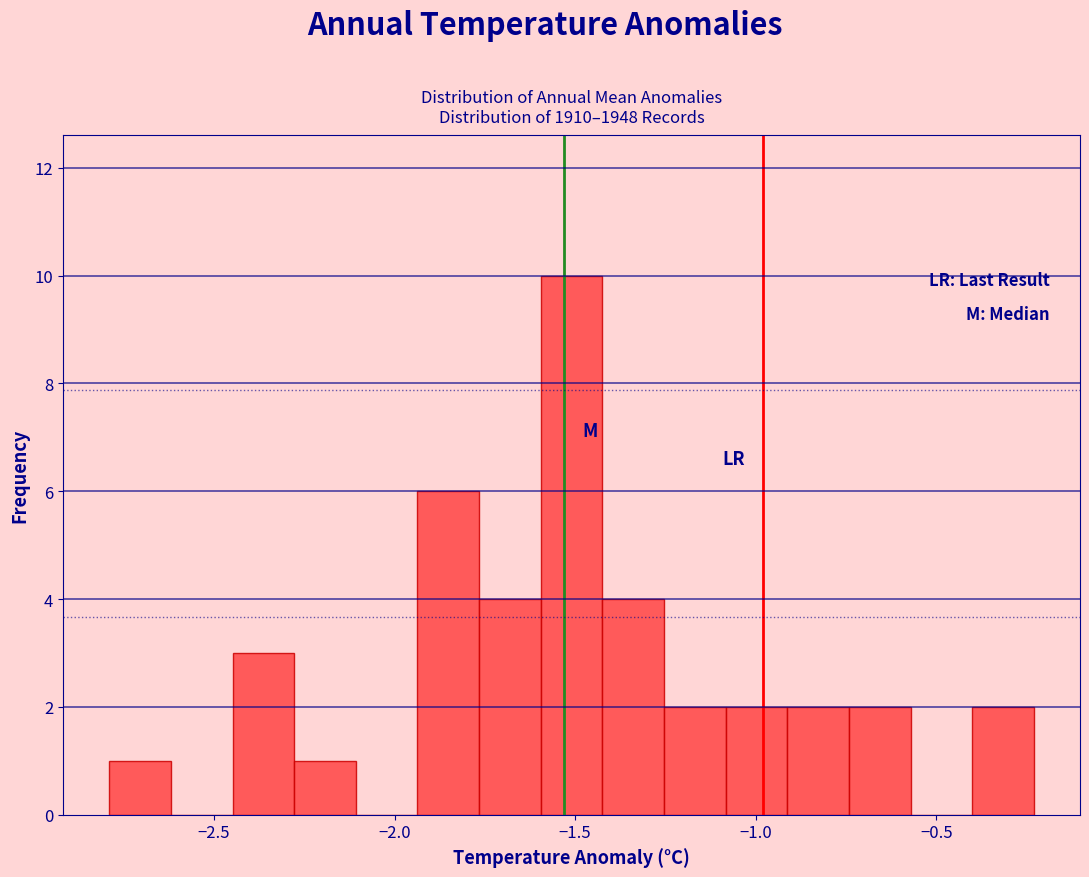

Read against the x-axis, roughly where is the centre of the tallest bar?

-1.50